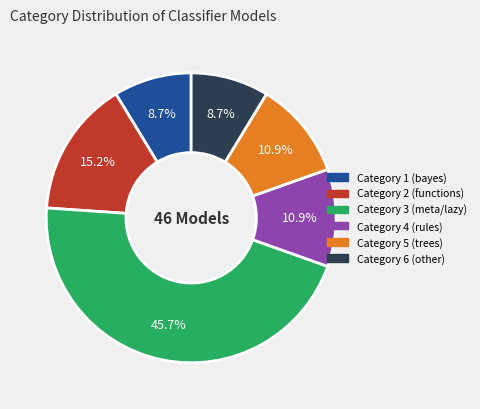

What is the ratio of the value at Category 2 (functions) to the value at Category 4 (rules)?

1.4